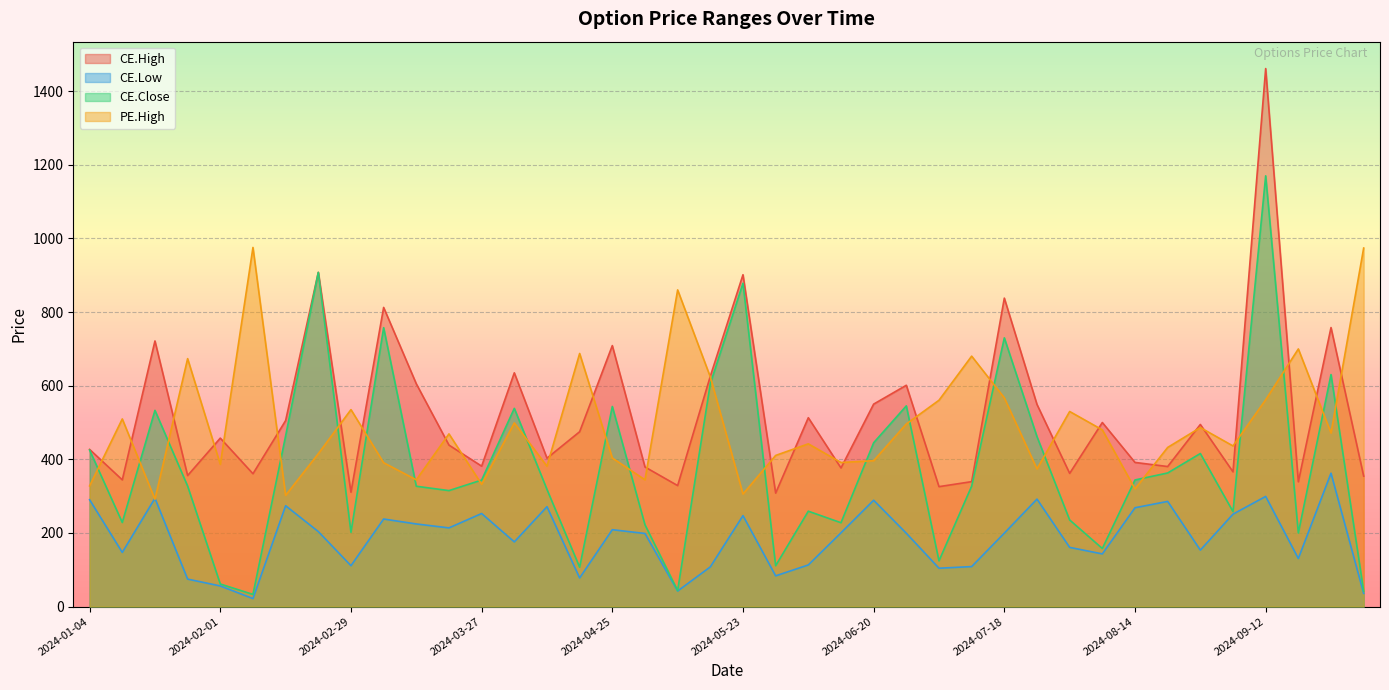

Count the number of categories in the chart.

40